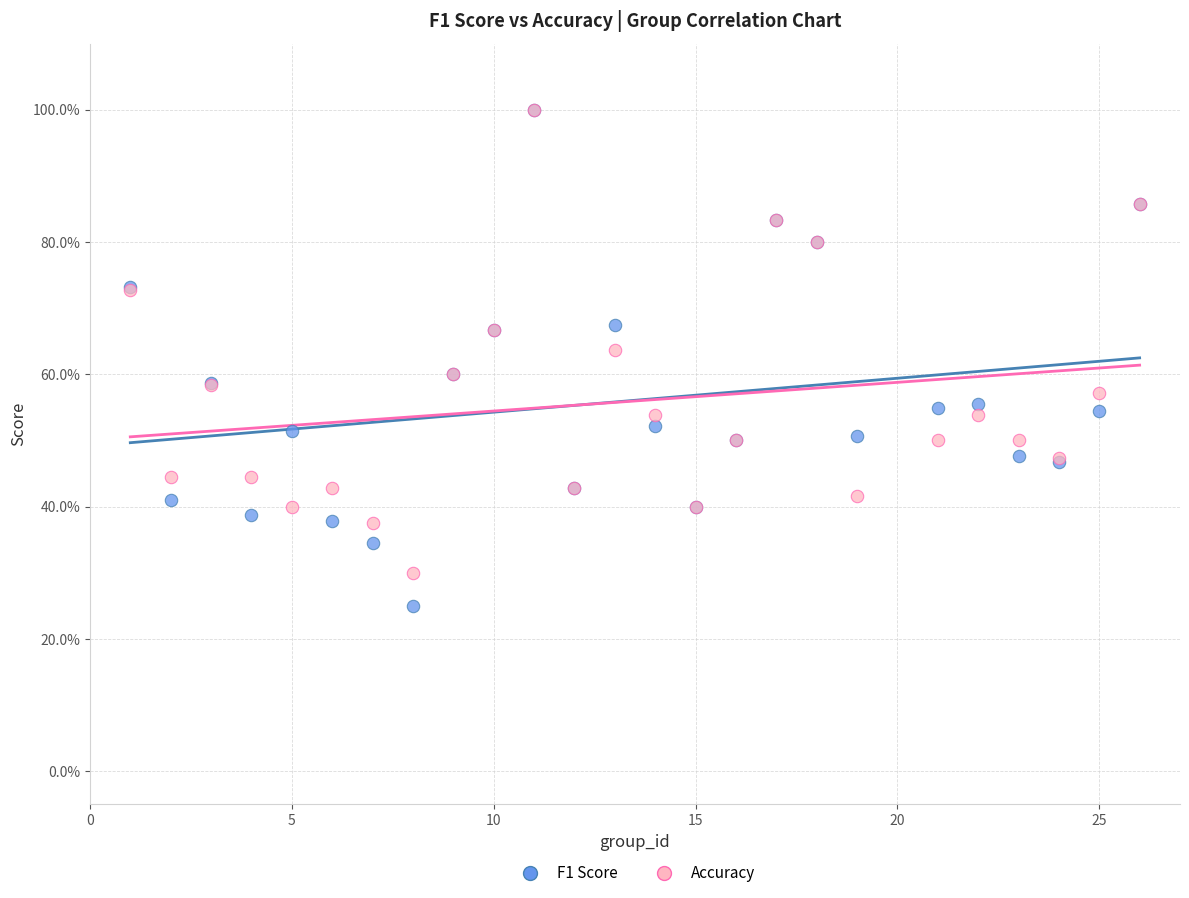

What are all the series names shown in the legend?

F1 Score, Accuracy